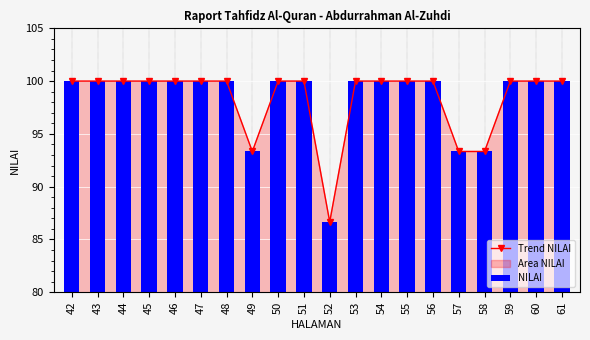

Between 61 and 46, which is larger?

61